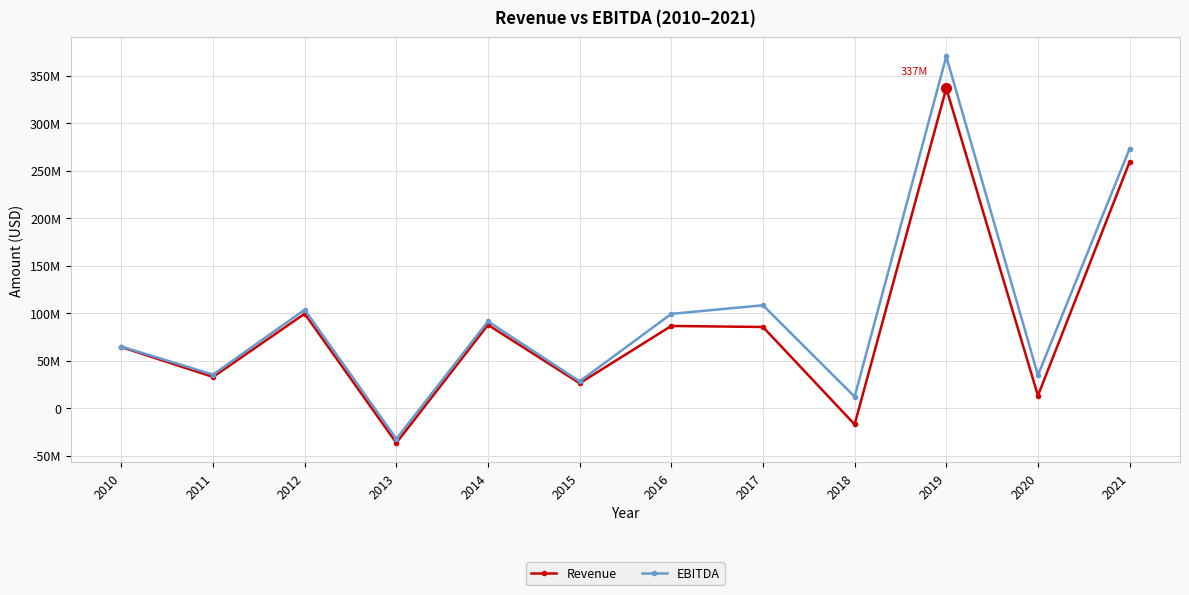

Is this an area chart (filled region under the line)?

No